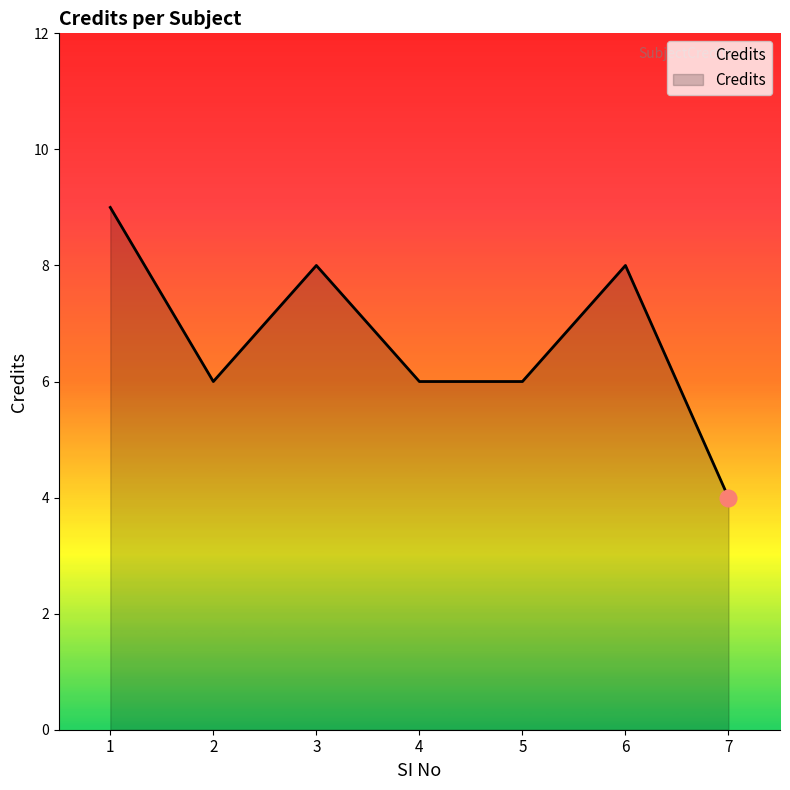

How many distinct data groups are displayed?

1